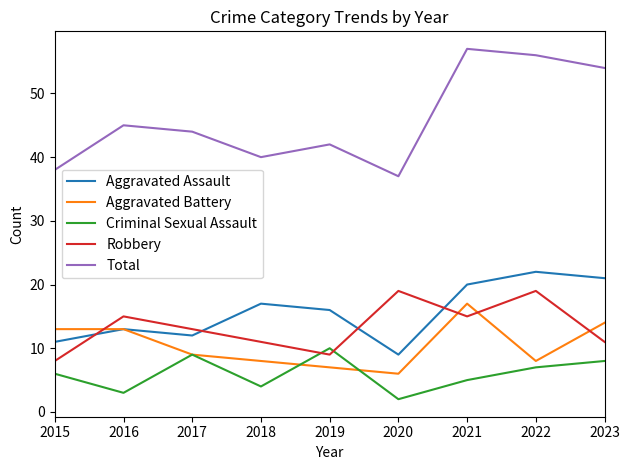

At how many categories does at least one series exceed 31?

9